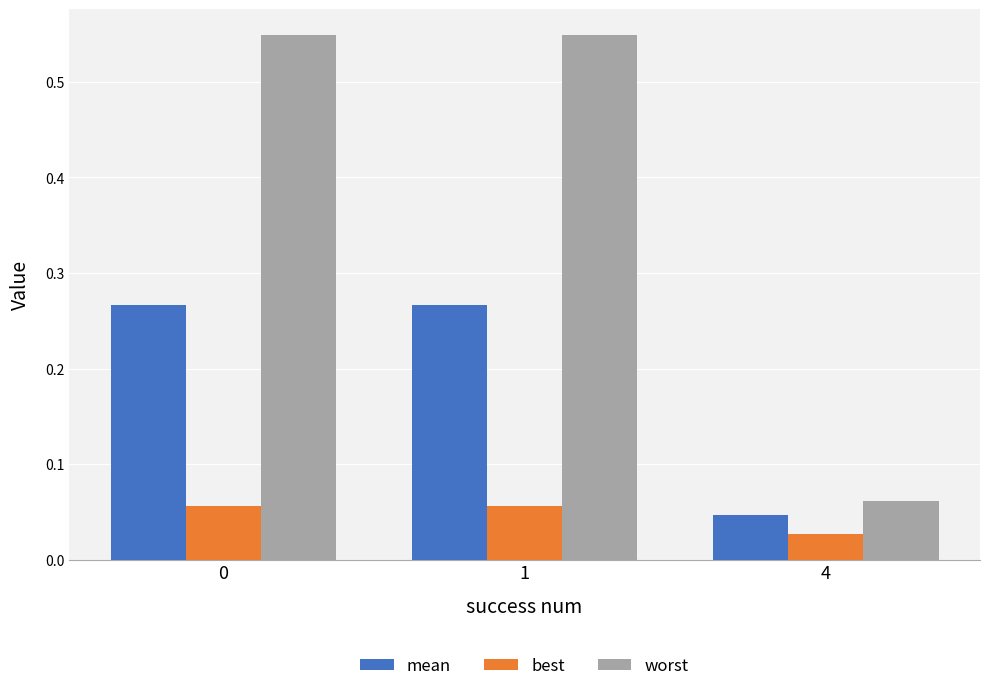

List the series in order of their overall mean, highest first.

worst, mean, best